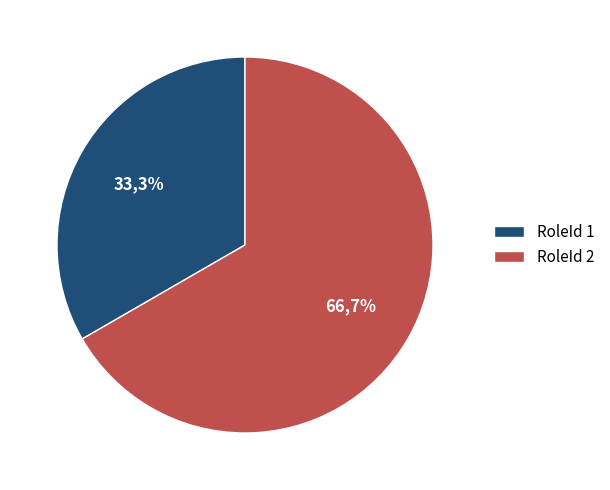

To the nearest percent, what portion does 1 represent?

33%